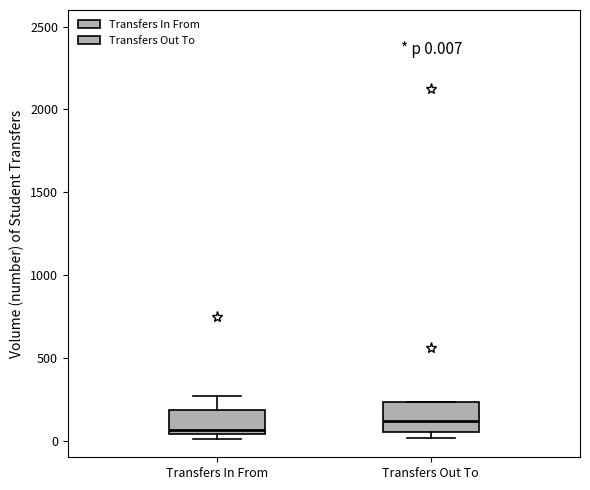

Which box has the lowest median line?

Transfers In From